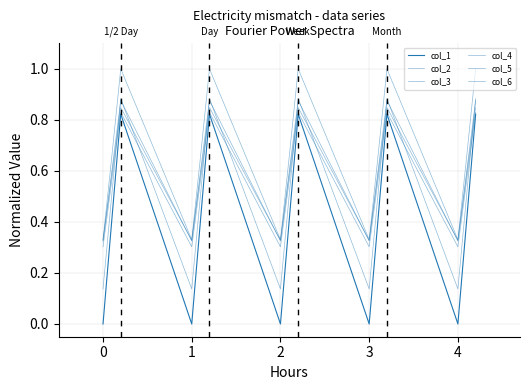

What is the label of the 6th point from the left?

4